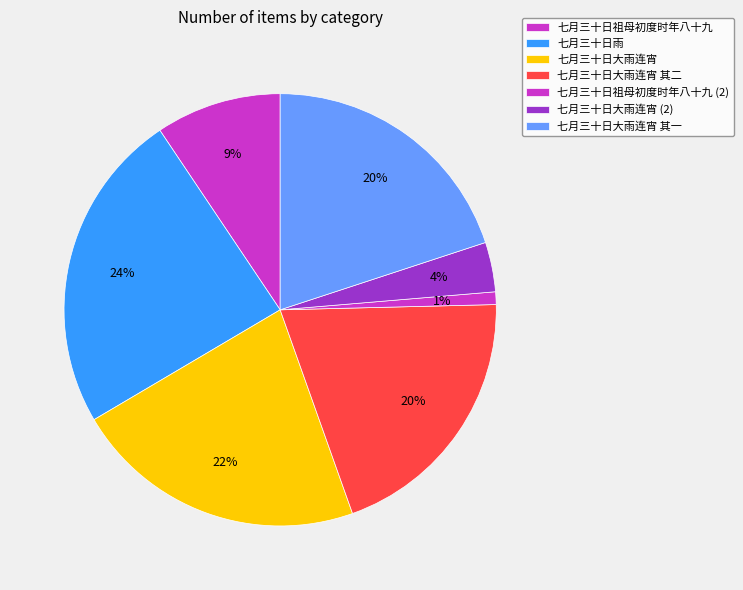

To the nearest percent, what is the combined percentage of 七月三十日祖母初度时年八十九 and 七月三十日大雨连宵?

31%